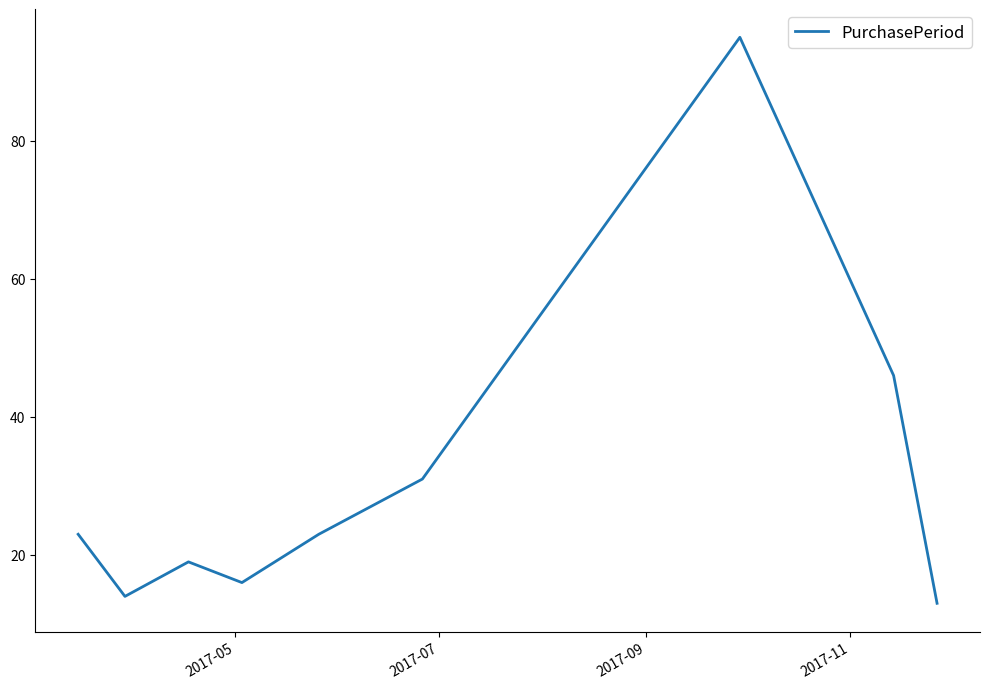

How many distinct data groups are displayed?

1